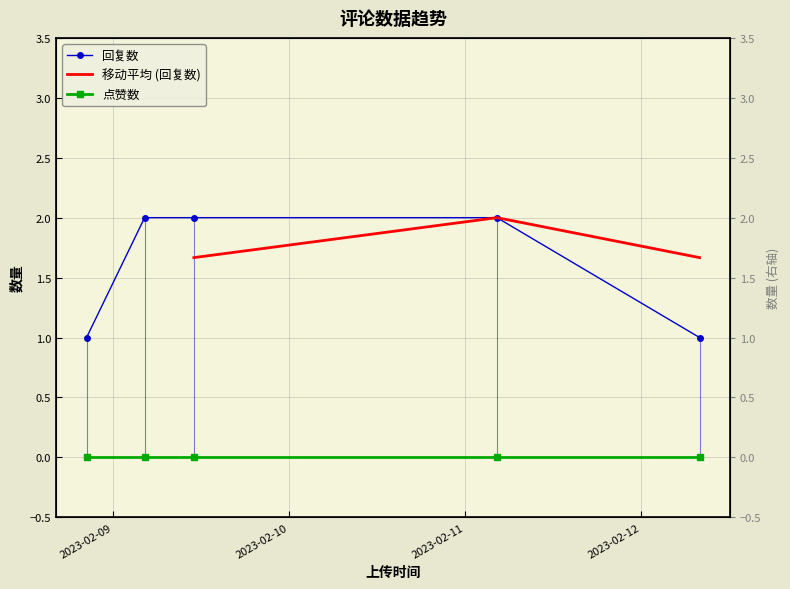

What is the value of the 2nd point from the left?

2